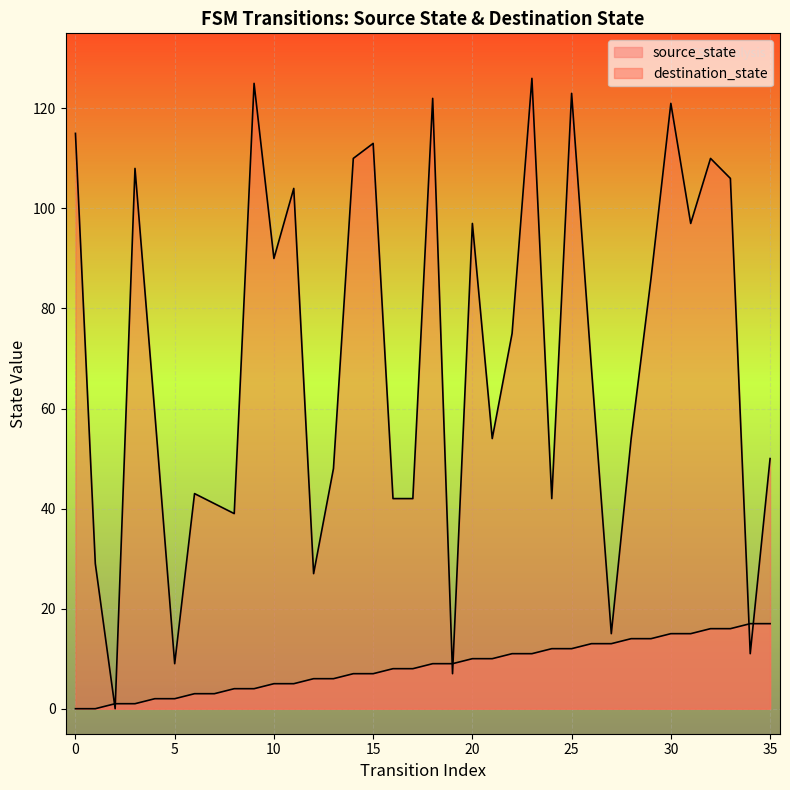

What is the value of the source_state point at the 3rd from the left?

1